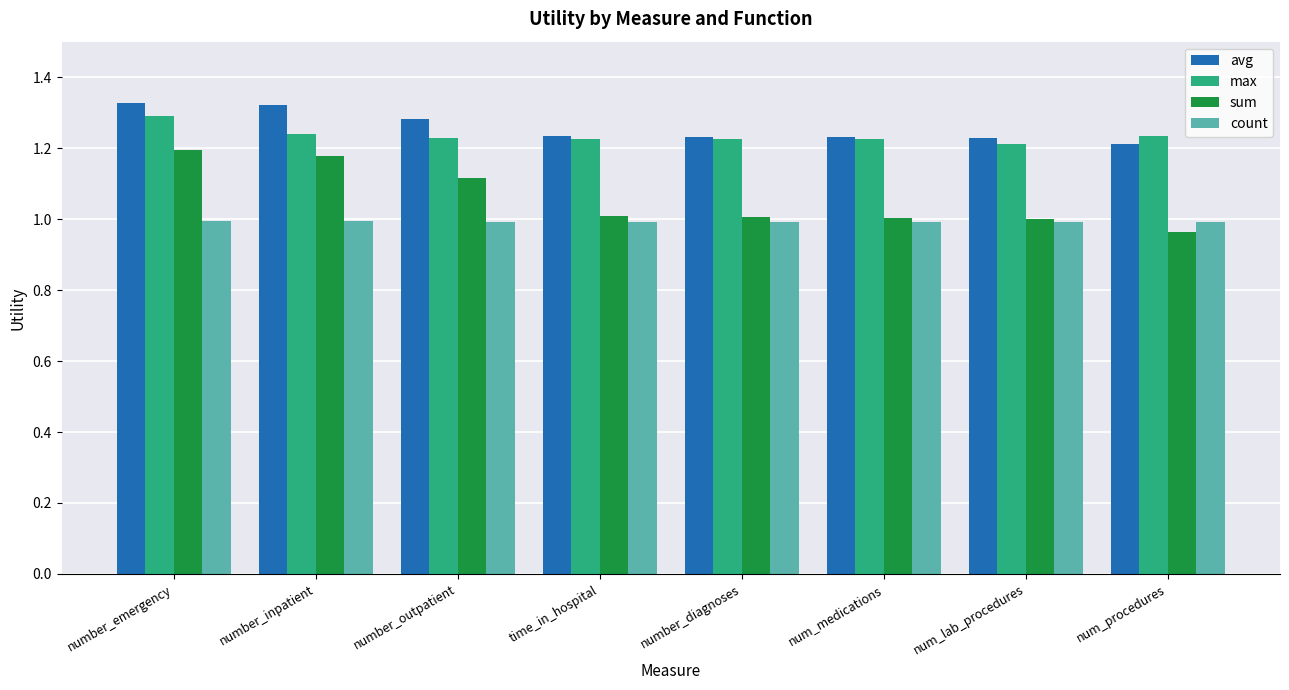

What is the difference between the highest and lowest values at number_emergency?

0.3